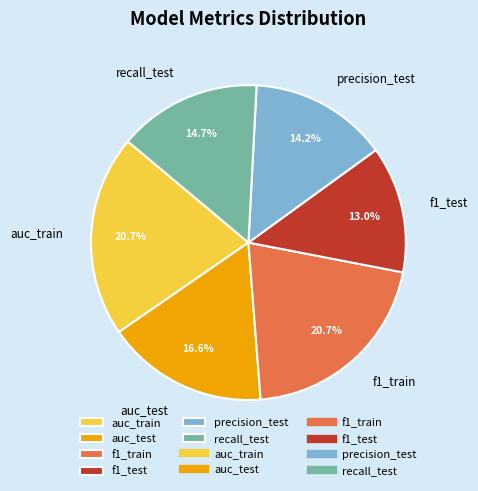

True or false: f1_train accounts for 21% of the total.

True